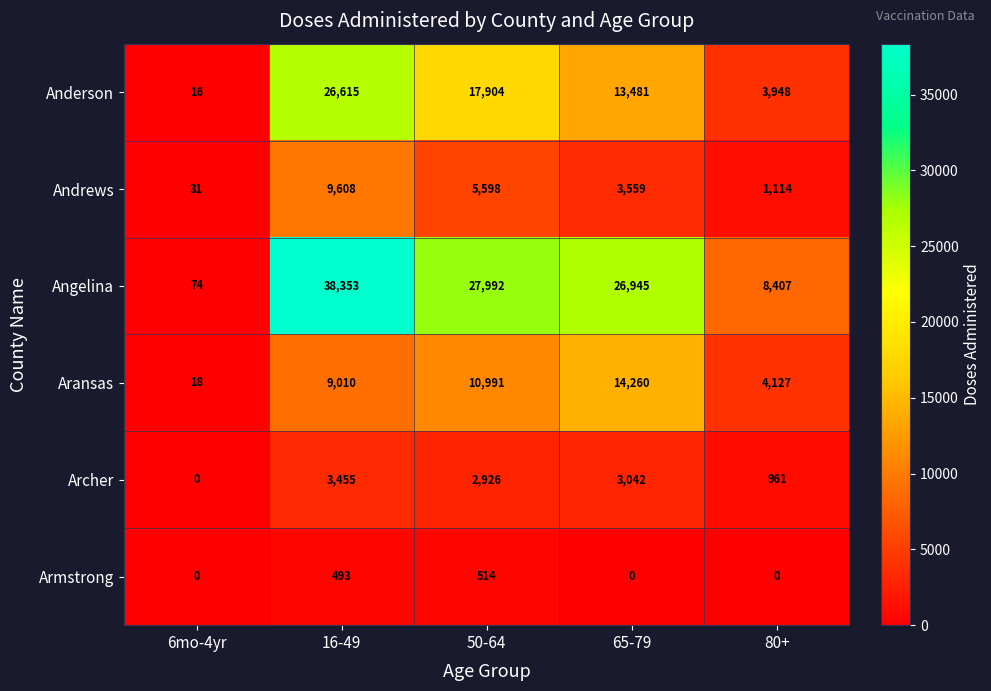

Which category has the lowest value in the Aransas series?

6mo-4yr